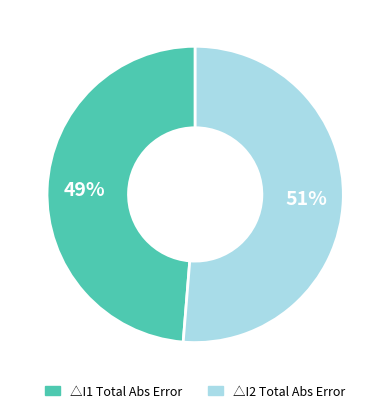

To the nearest percent, what is the average slice percentage?

50%